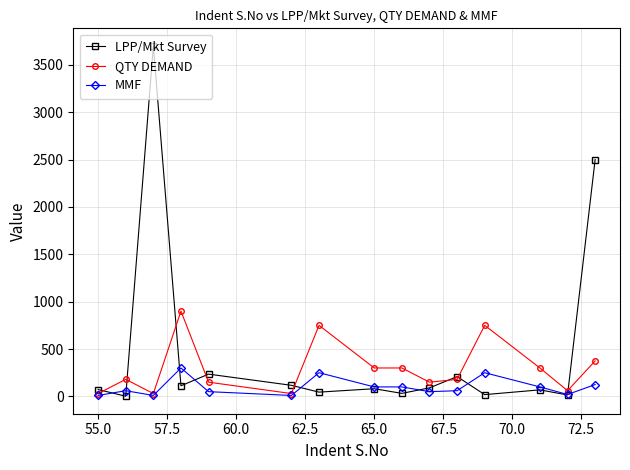

Which series has the widest spread of values?

LPP/Mkt Survey